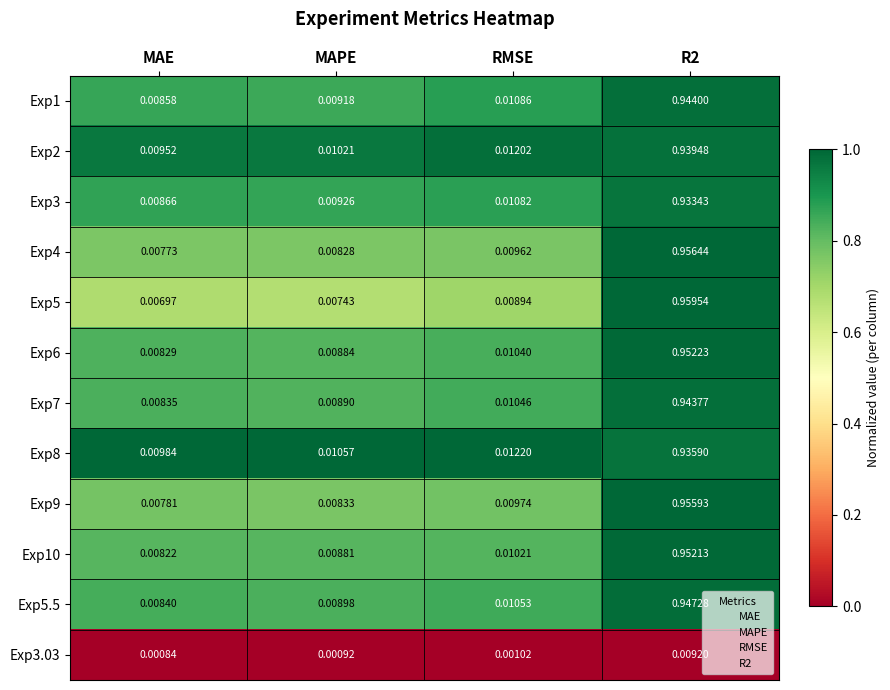

Between MAE and MAPE, which series saw the biggest shift?

Exp8